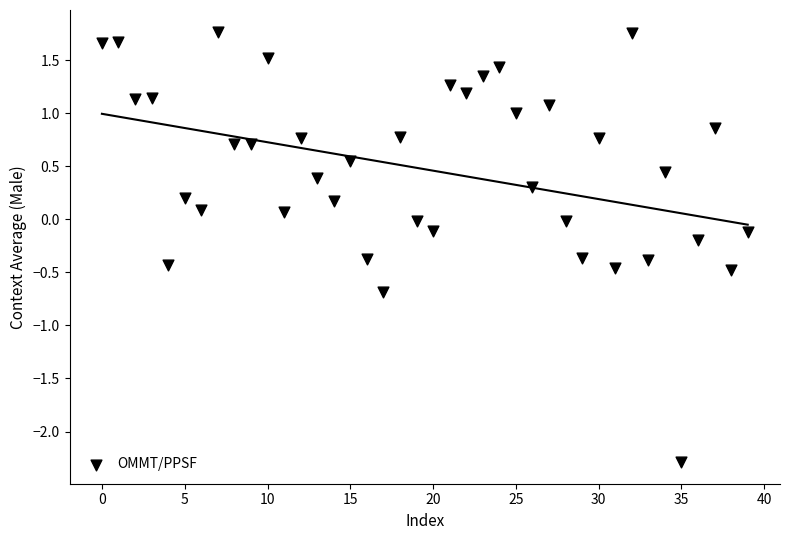

What is the range of Y values (max minus min)?

4.1